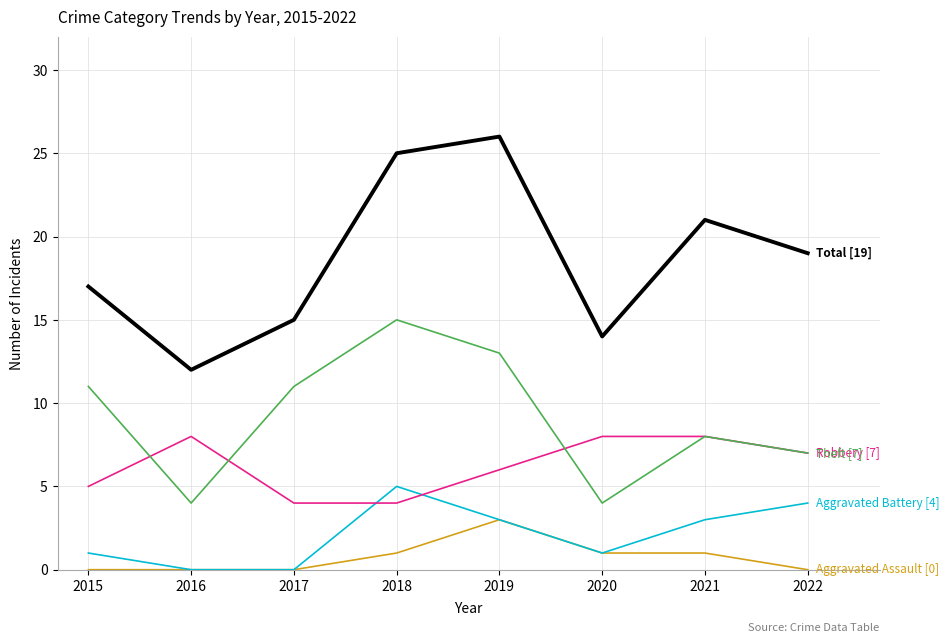

What is the total value across all series at 2020?

28